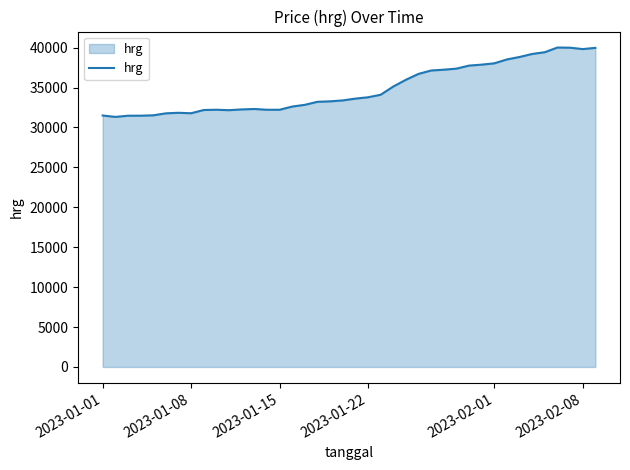

What is the maximum value shown in the chart?

40012.6